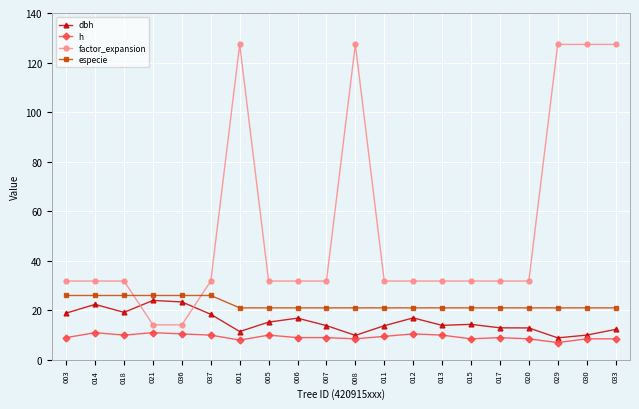

At 015, list the series in order from smallest to largest.

h, dbh, especie, factor_expansion